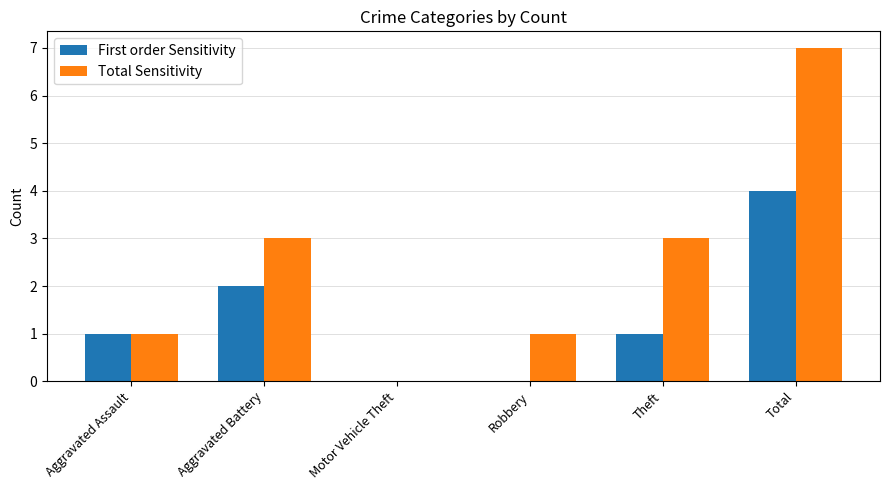

Is the value of Total Sensitivity at Theft greater than the value of First order Sensitivity at Total?

No